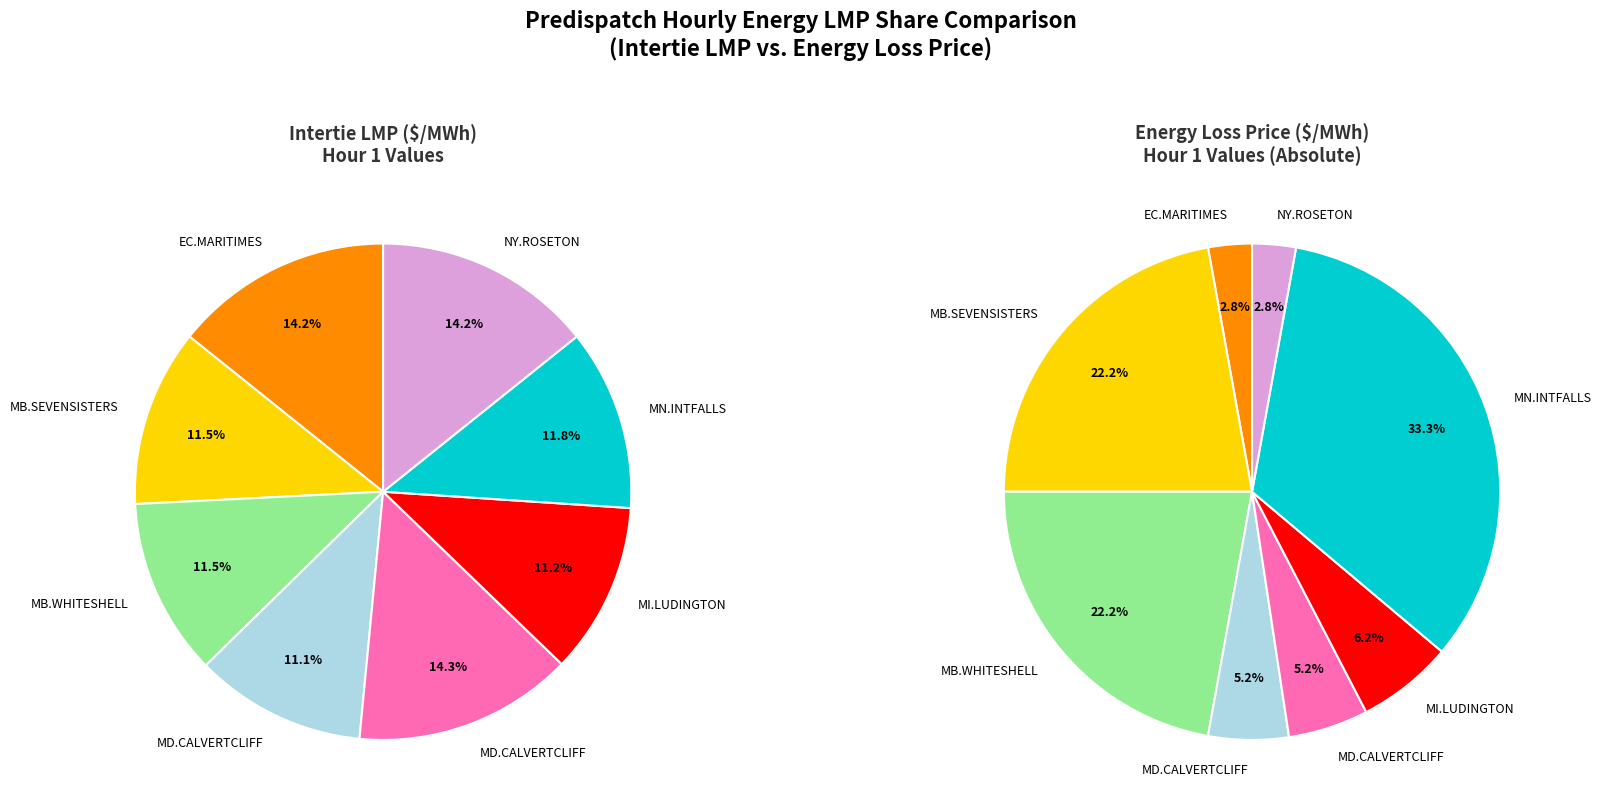

The MD.CALVERTCLIFF_NYSI slice represents 1% of the pie. True or false?

False